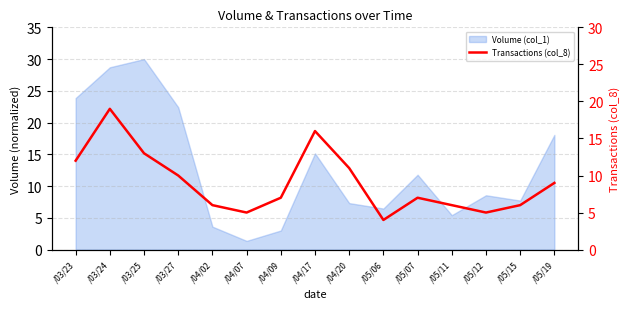

At which label does the data first exceed 7?

/03/23